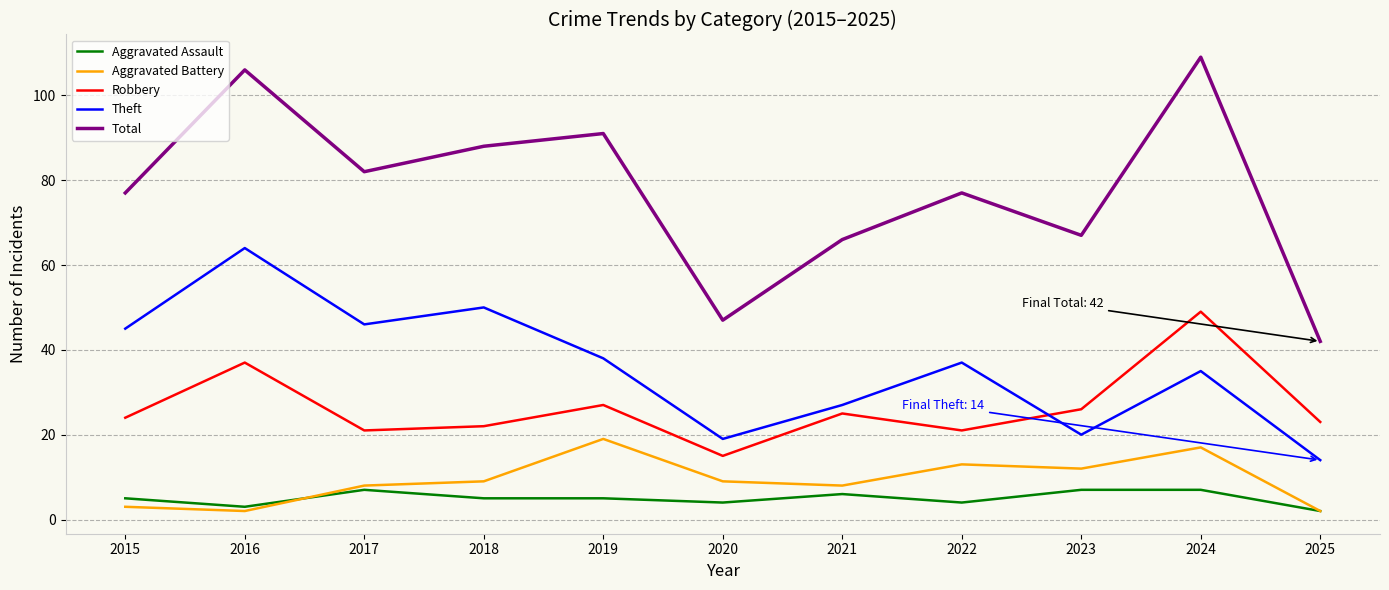

What is the sum of all Aggravated Battery values?

102